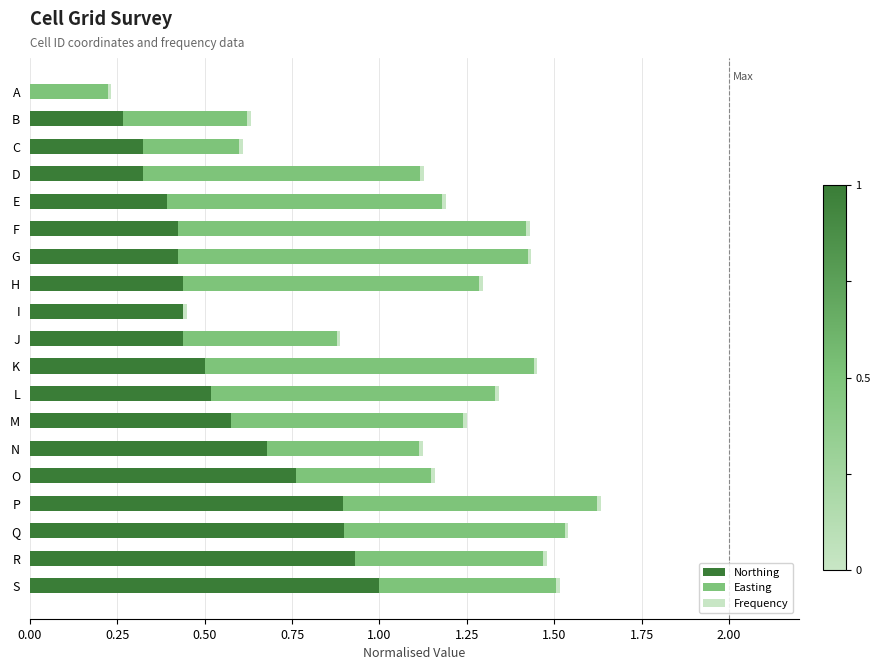

At which category is the sum across all series the highest?

P